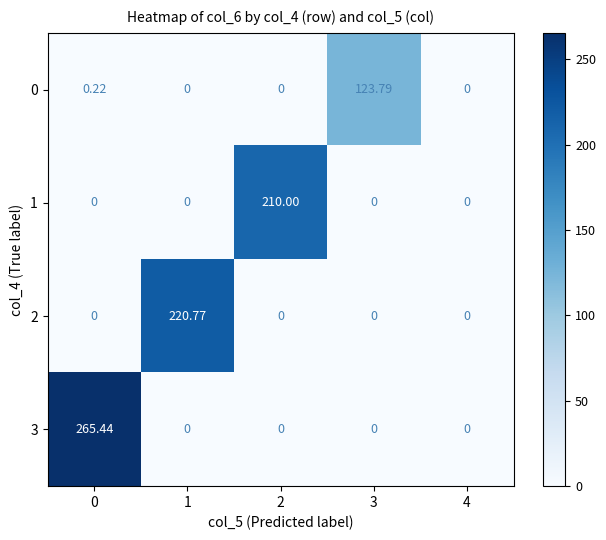

Is the value of 3 at 3 greater than the value of 0 at 3?

No